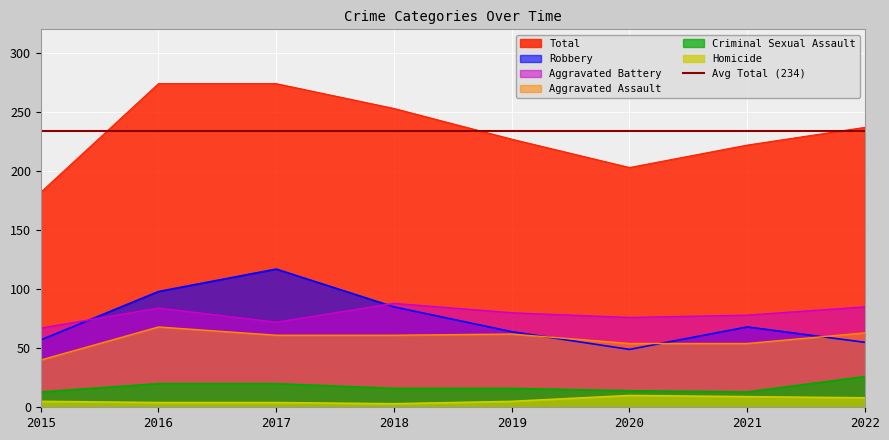

Rank the series by their maximum value, from lowest to highest.

Homicide, Criminal Sexual Assault, Aggravated Assault, Aggravated Battery, Robbery, Total